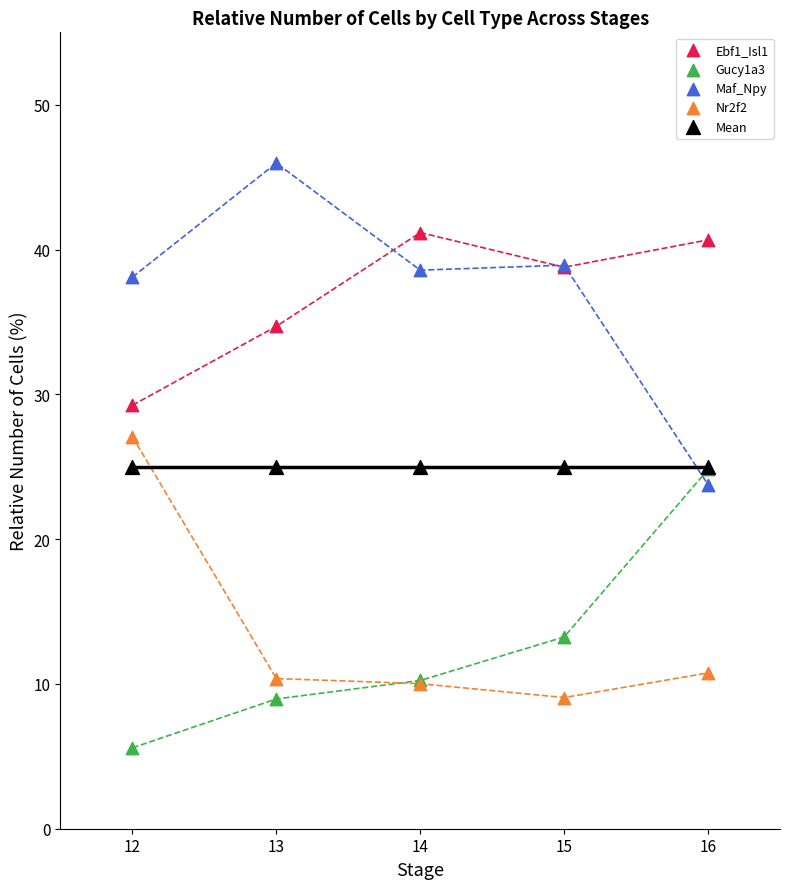

Which series has the largest Y range (max minus min)?

Maf_Npy